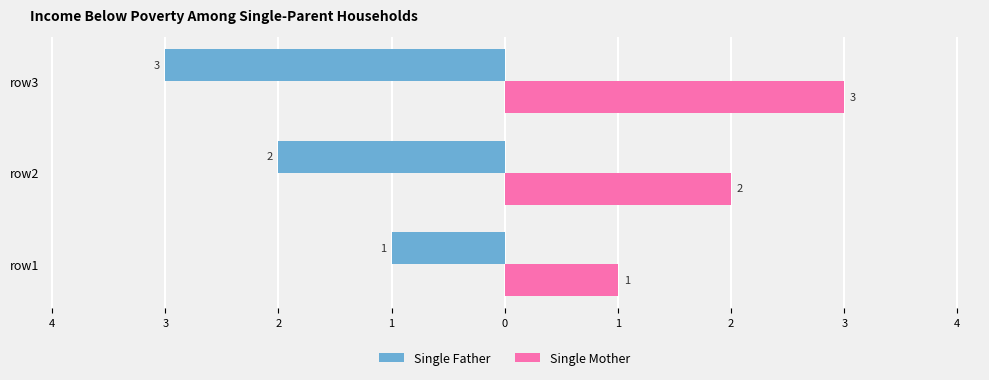

What are all the series names shown in the legend?

Single Father, Single Mother